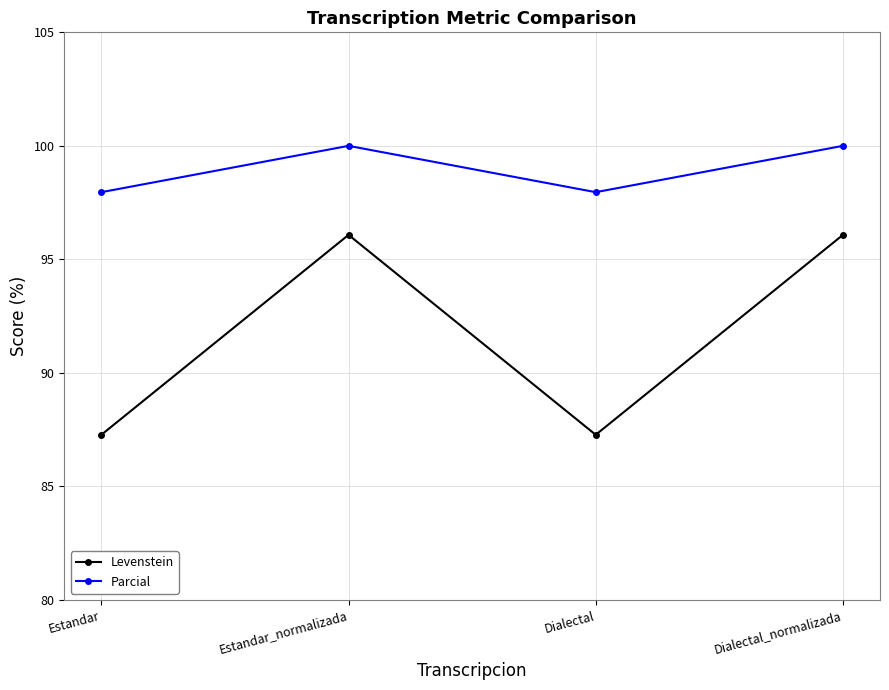

What is the smallest value displayed?

87.3